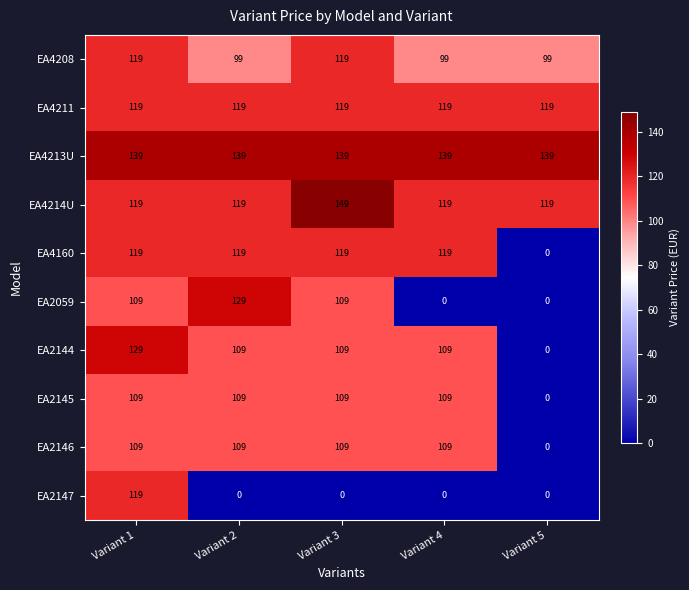

What is the sum of all EA4208 values?

535